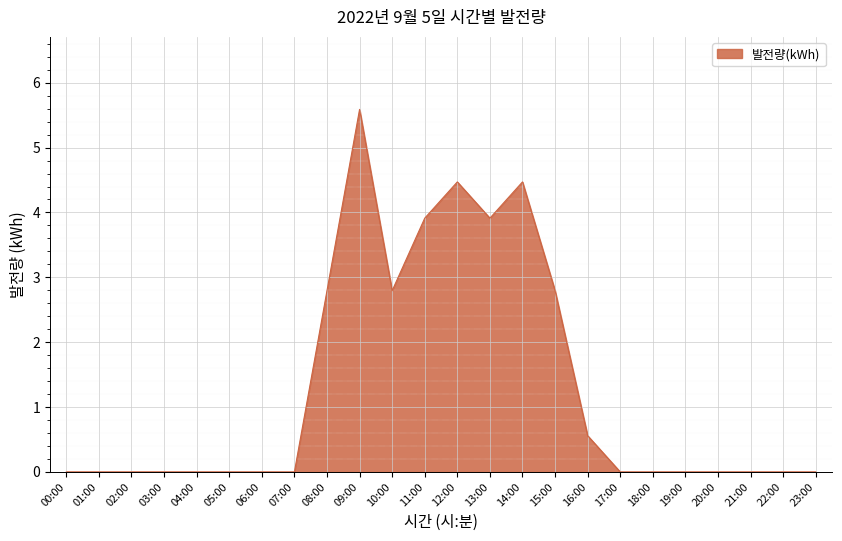

What is the average value?

1.3